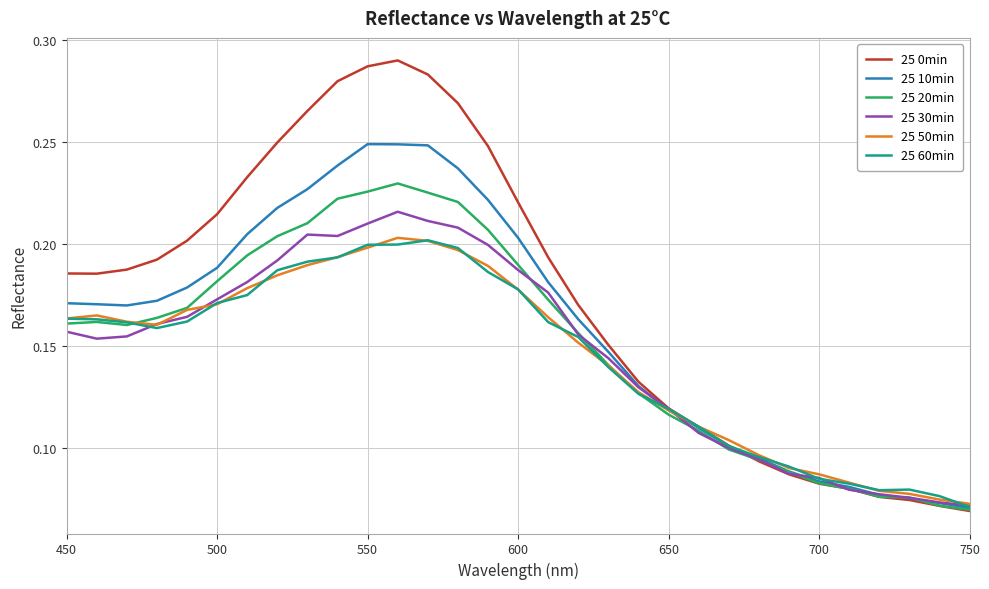

How many series are shown in this chart?

6